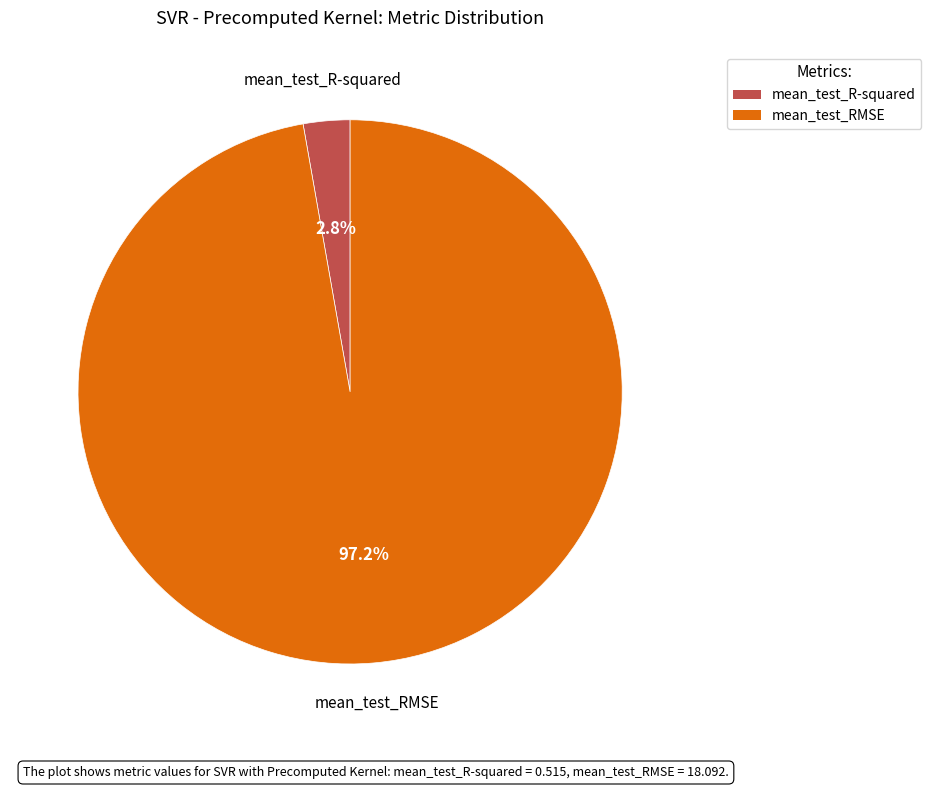

The mean_test_R-squared slice represents 3% of the pie. True or false?

True